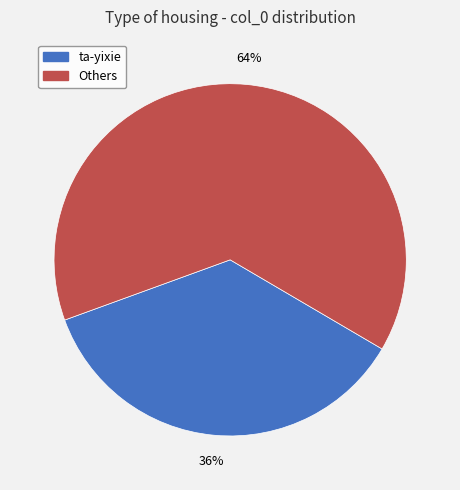

To the nearest percent, what is the average slice percentage?

50%